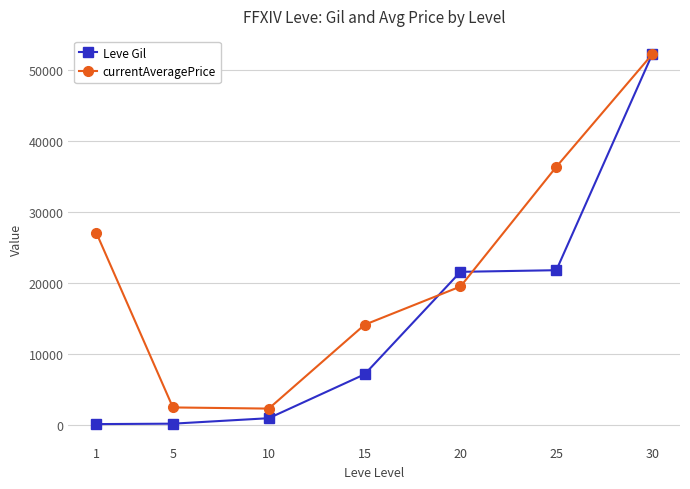

What value does the currentAveragePrice series have at 1?

27128